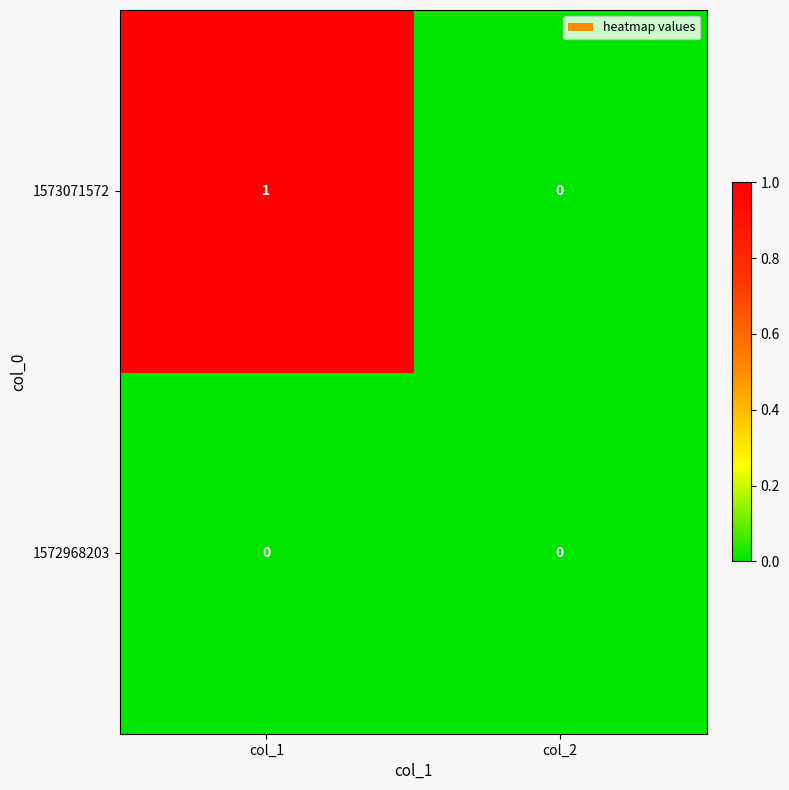

Which category has the highest value across all series?

col_1